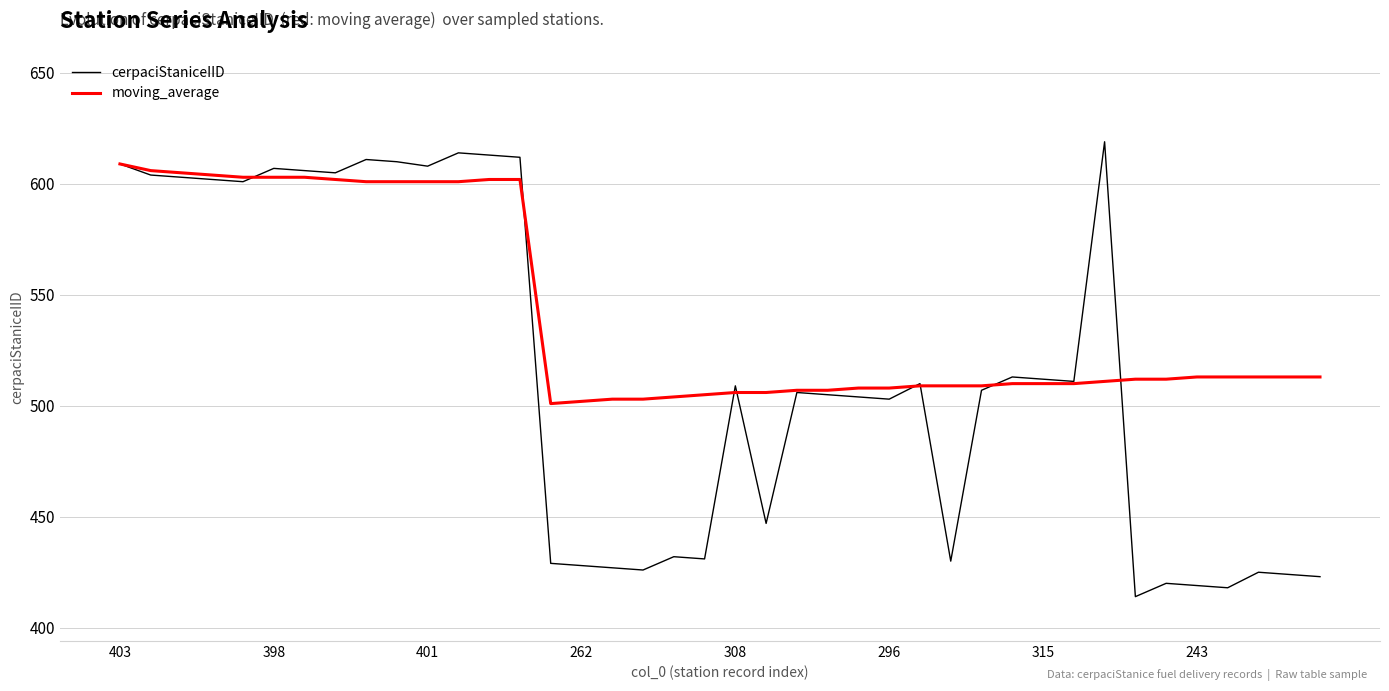

After their last crossing, which series has the higher values: moving_average or cerpaciStaniceIID?

moving_average